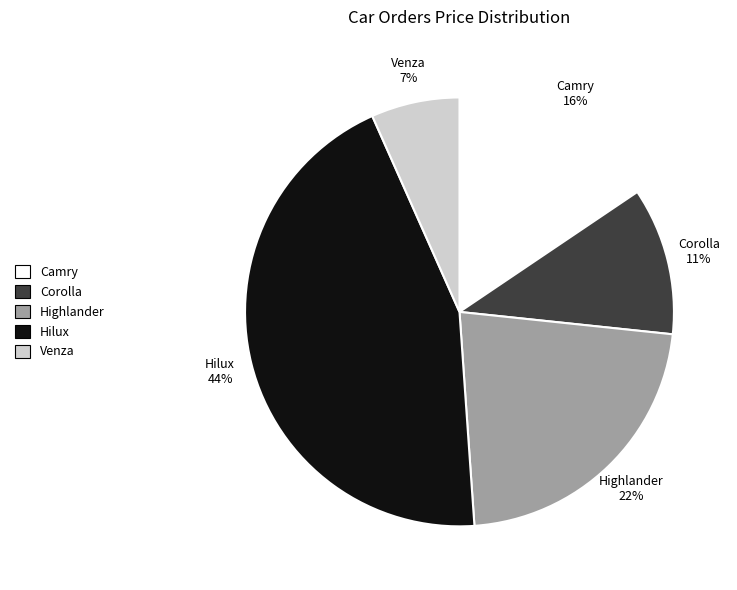

Is Corolla the majority of the pie?

No